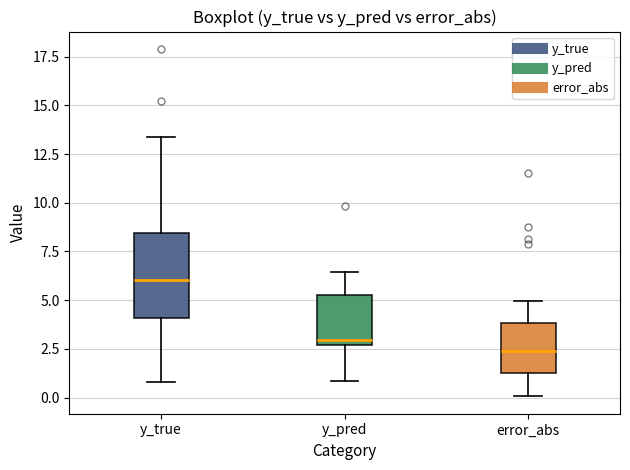

Reading left to right, read every box against the y-axis: the position of its median line, the range the box covers, and the ends of its whiskers. The values are not printed on the chart, so give them approximately, as read against the axis.

y_true: median 6.0, box 4.0 to 8.5, whiskers 1.0 to 13.5
y_pred: median 3.0, box 2.5 to 5.5, whiskers 1.0 to 6.5
error_abs: median 2.5, box 1.5 to 4.0, whiskers 0.0 to 5.0